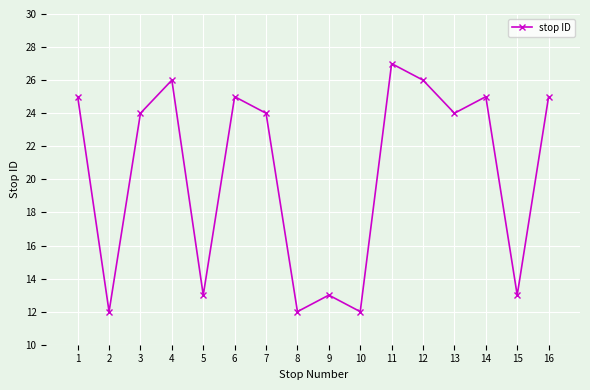

Which label corresponds to the largest value in the chart?

11